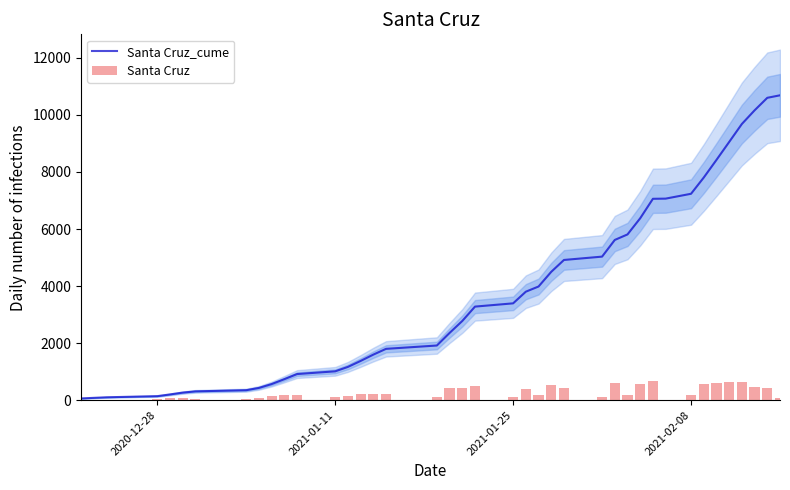

What is the maximum value for Santa Cruz_cume?

10687